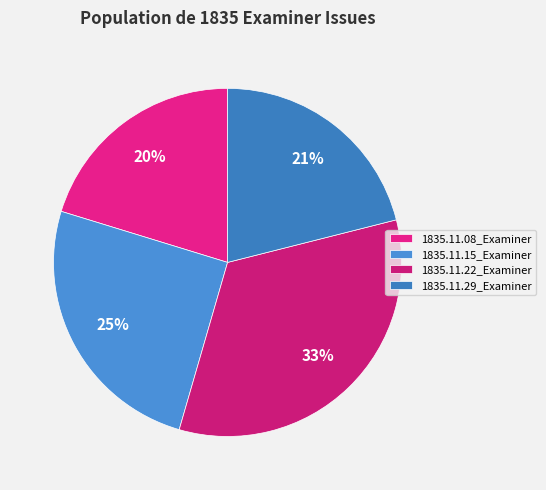

Does 1835.11.08_Examiner represent more than half of the total?

No